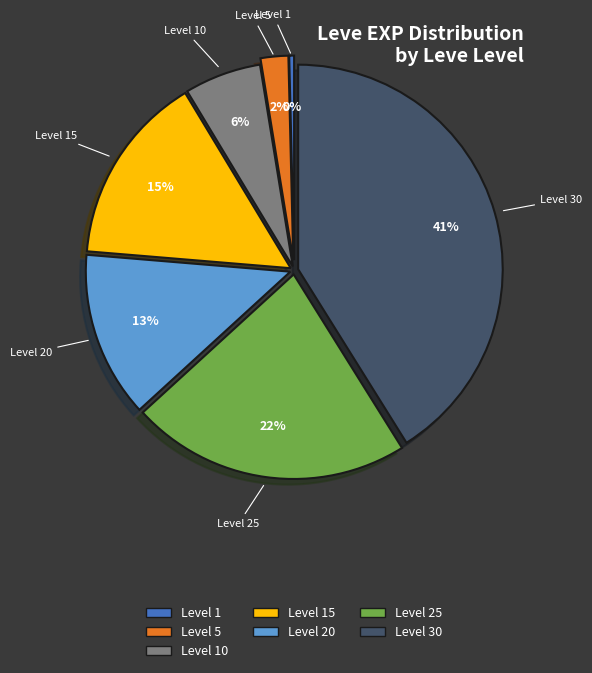

To the nearest percent, what portion does Level 25 represent?

22%